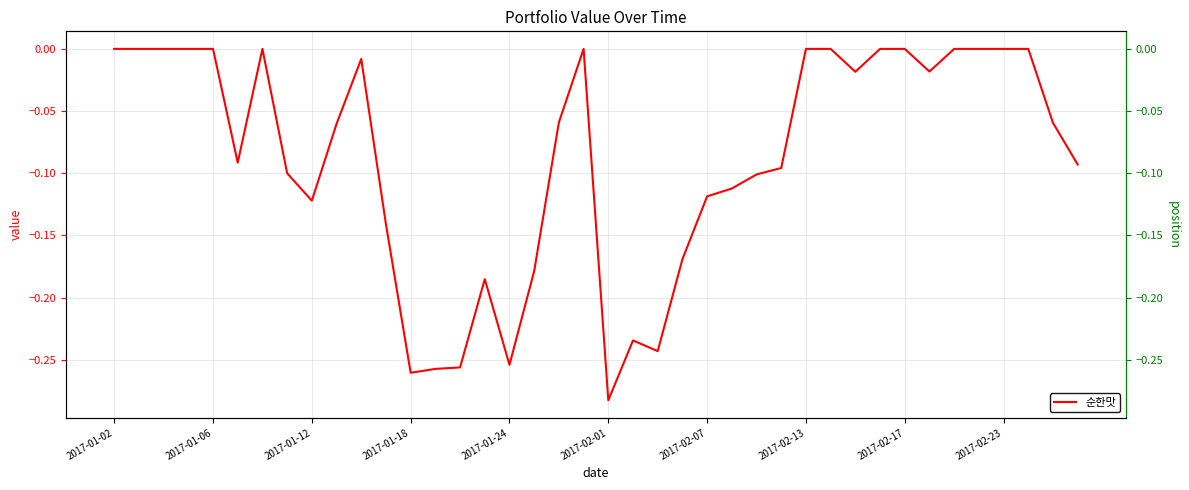

What is the difference between the second highest and minimum values?

0.3